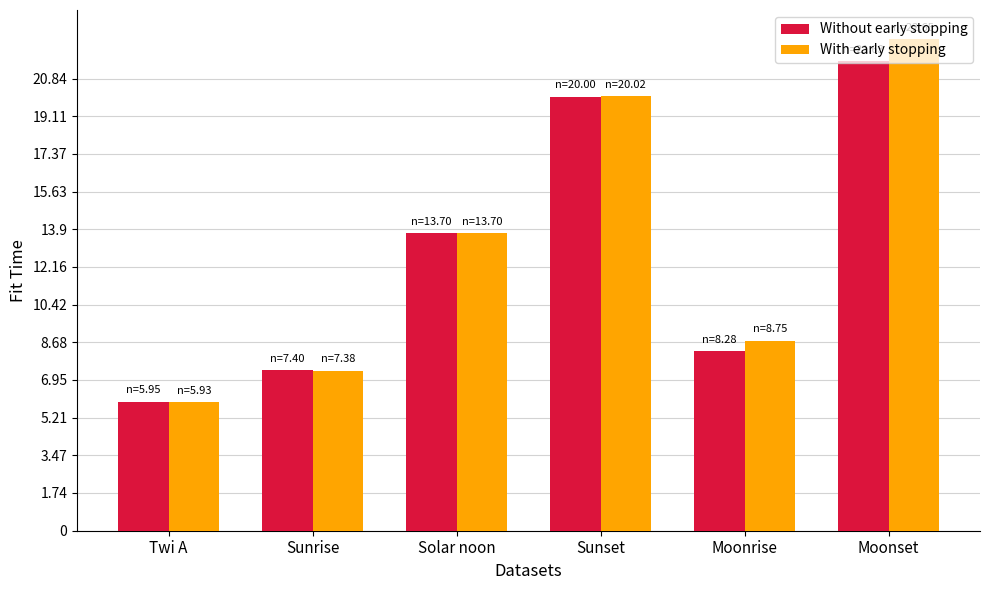

At which category is the sum across all series the highest?

Moonset